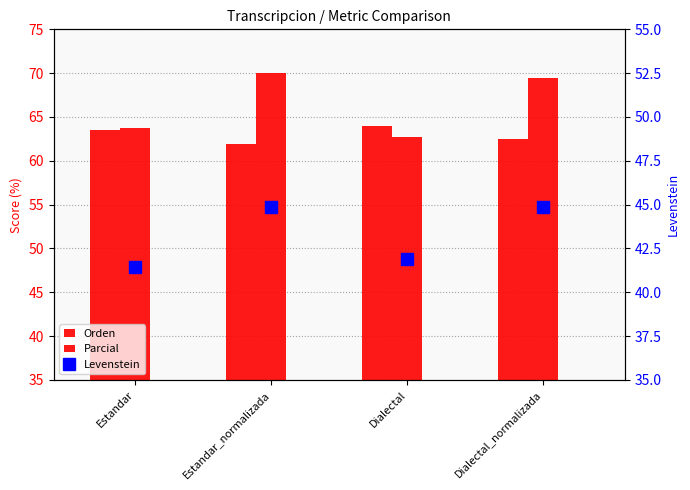

At which label does Orden reach its minimum?

Estandar_normalizada